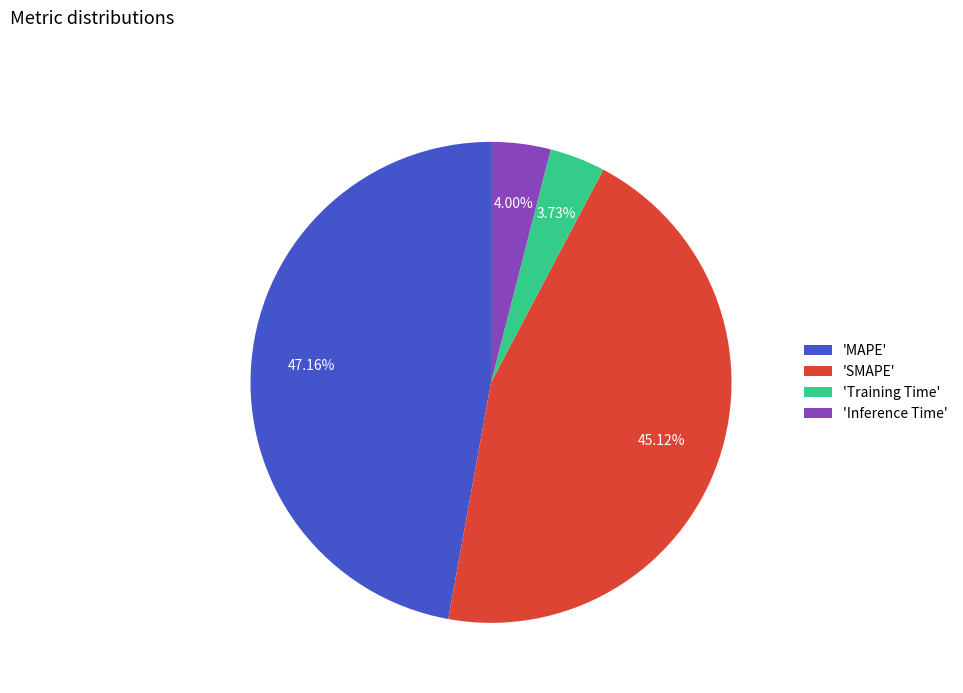

Which has a higher value, 'MAPE' or 'Training Time'?

'MAPE'